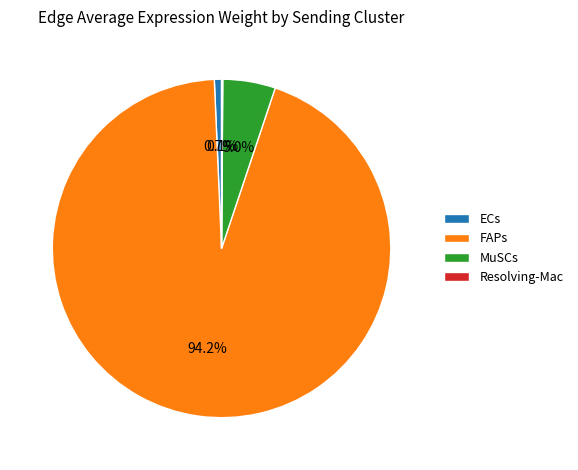

To the nearest percent, what portion does MuSCs represent?

5%